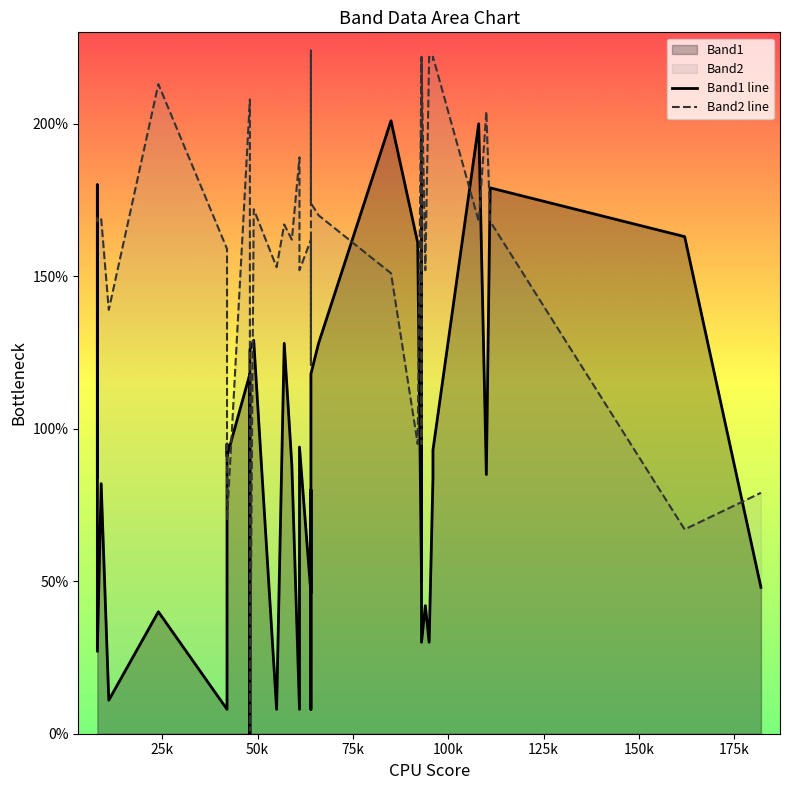

Between 5 and 12, which series saw the biggest shift?

Band1